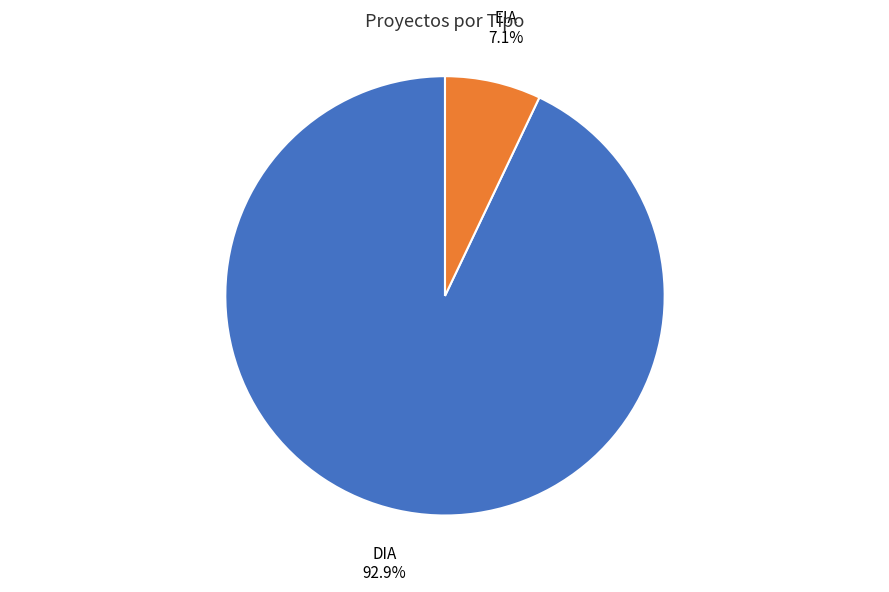

Which category accounts for the majority?

DIA